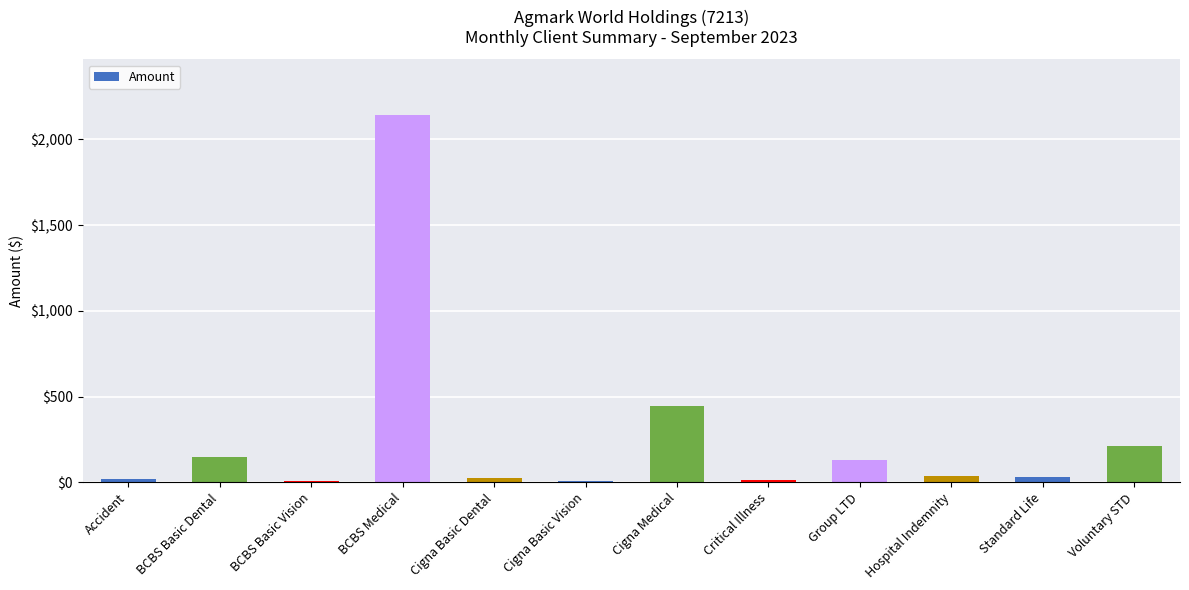

Where is the data nearest to the value 1076?

Cigna Medical